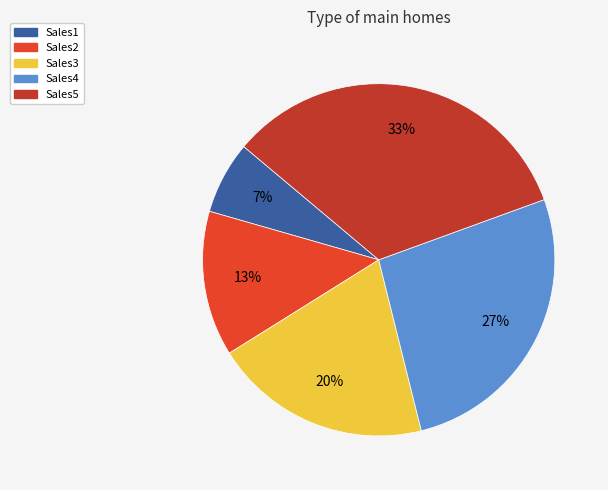

Is the sum of Sales3 and Sales5 greater than half?

Yes